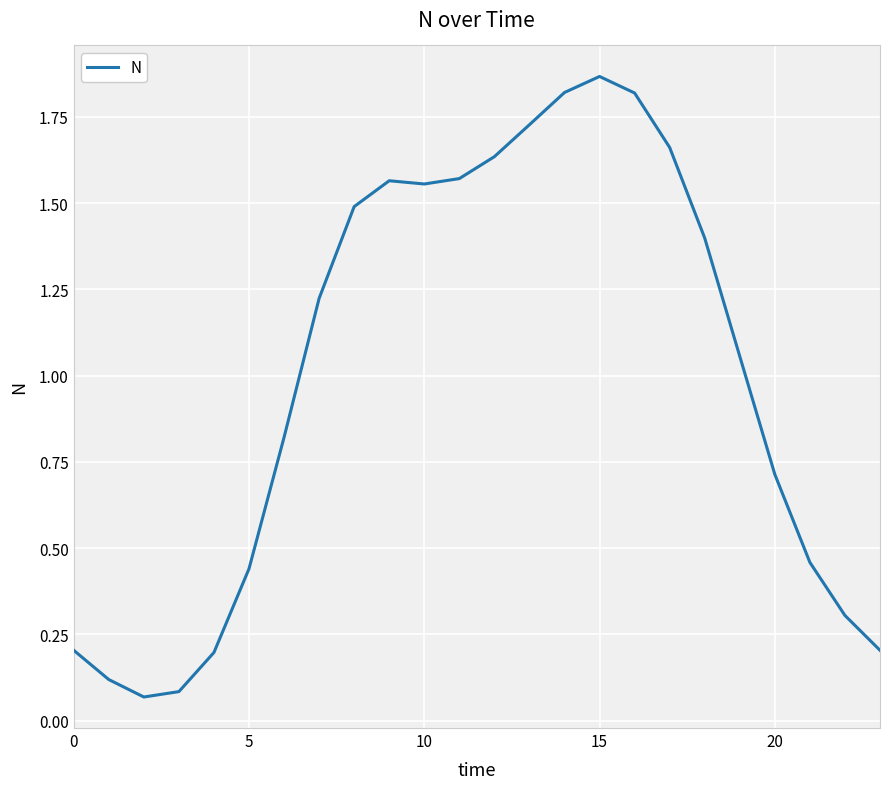

Reading left to right, transcribe all the data shown in this chart.

0.2	0.1	0.1	0.1	0.2	0.4	0.8	1.2	1.5	1.6	1.6	1.6	1.6	1.7	1.8	1.9	1.8	1.7	1.4	1.1	0.7	0.5	0.3	0.2